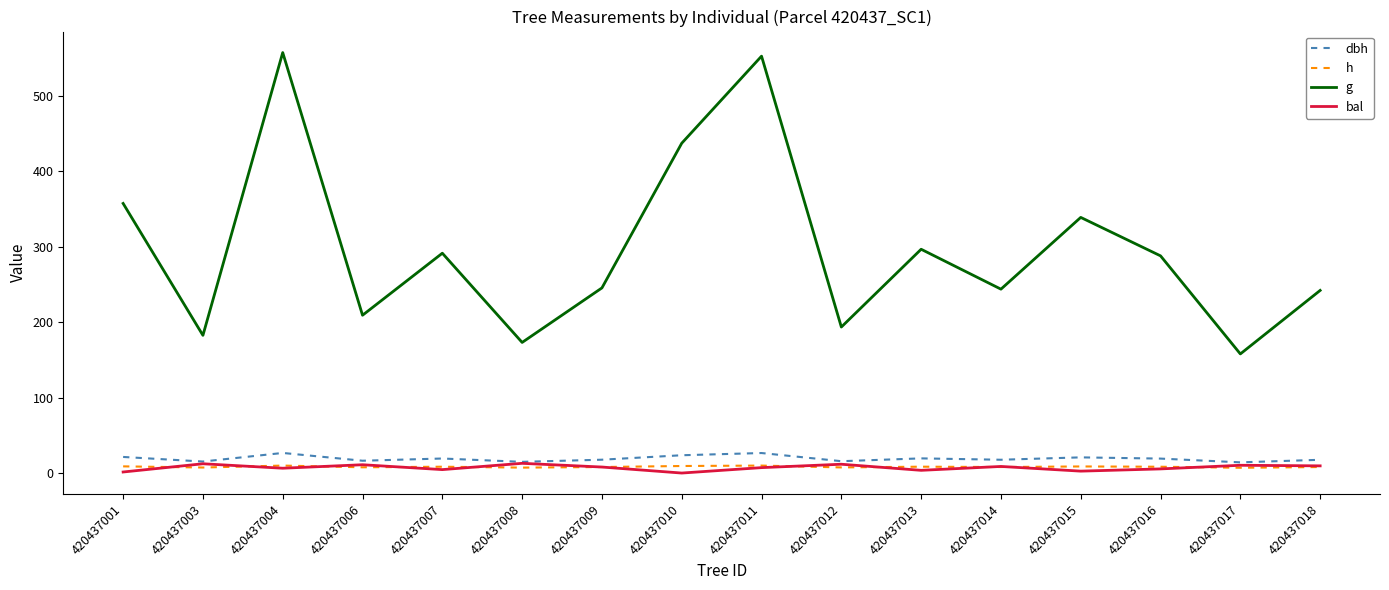

What is the difference between the second highest and second lowest values in the g series?

379.2